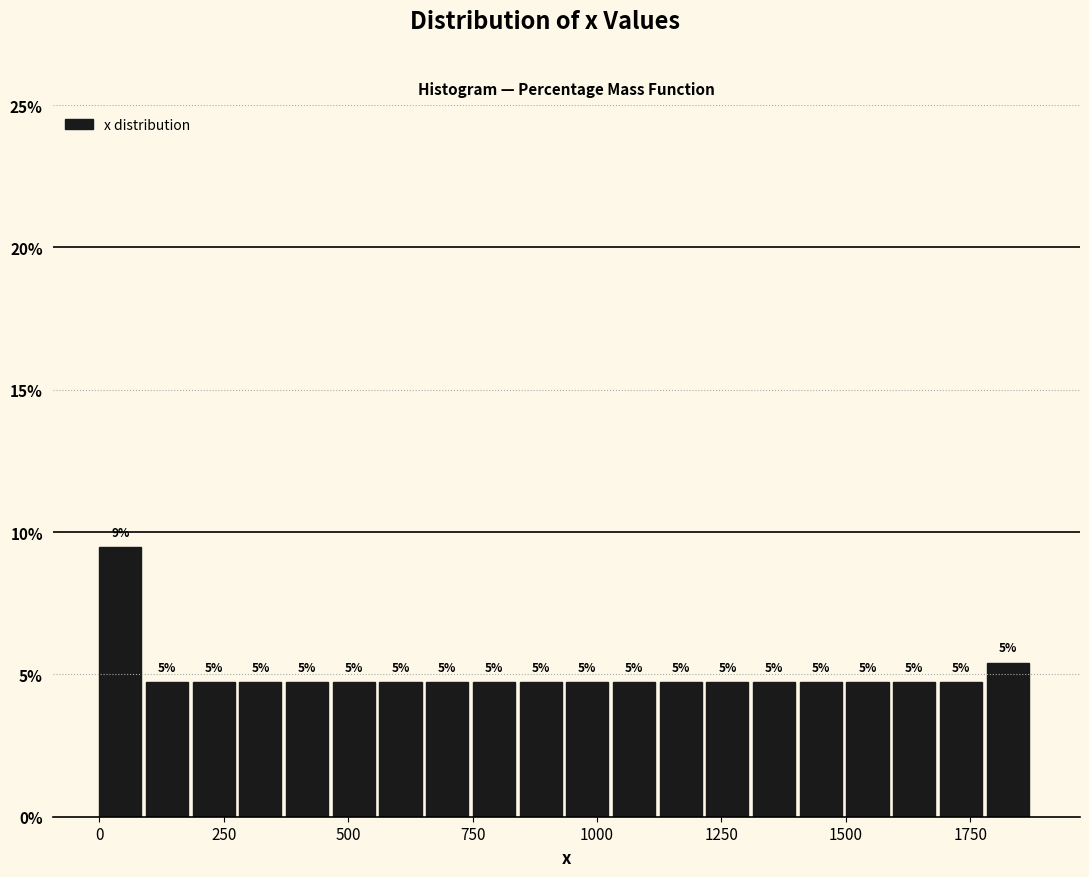

Around what value on the x-axis is the tallest bar? Give the approximate position of its centre, as read against the axis.

50